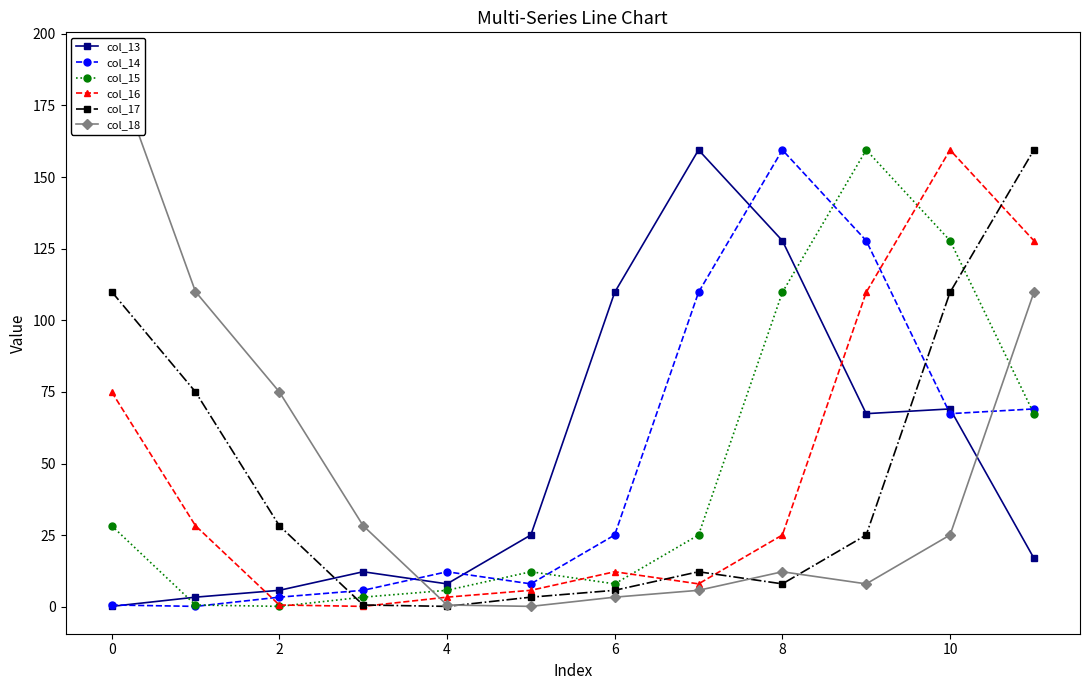

True or false: col_16 has more than 1 points higher than both neighbors.

True